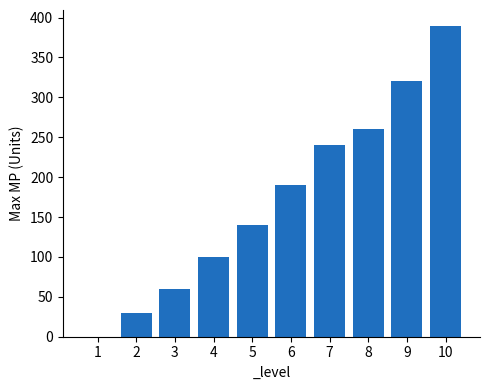

How many values are above zero?

9